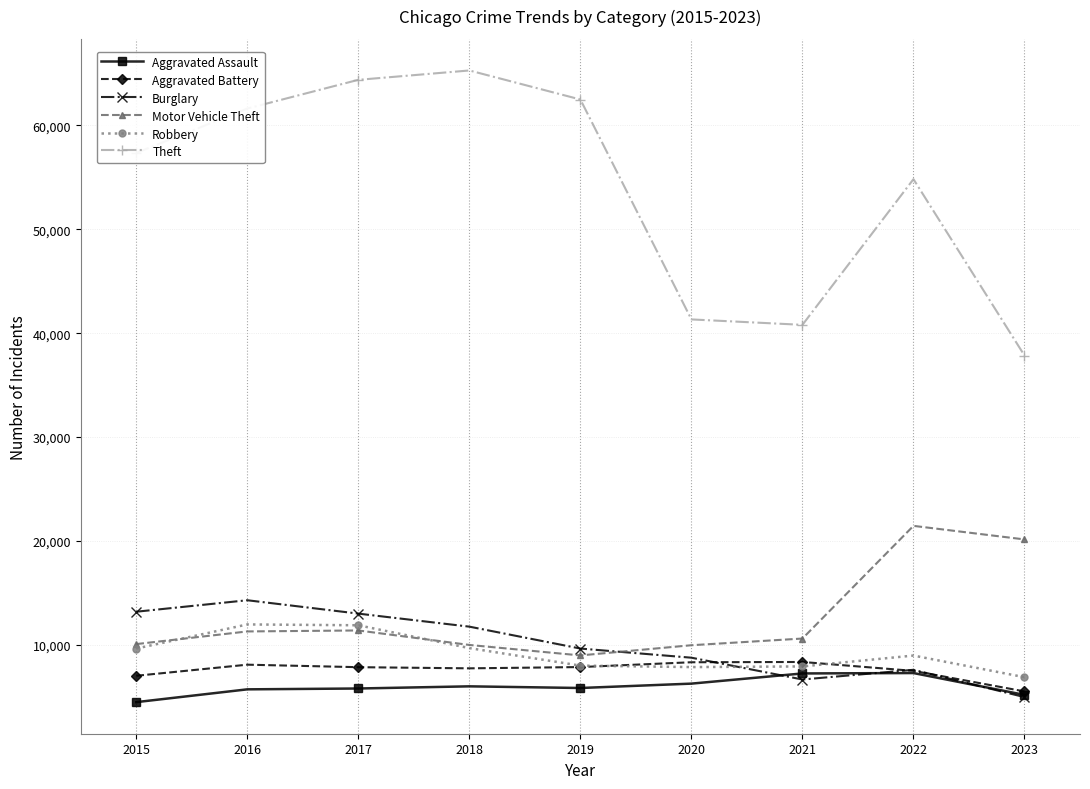

In Theft, how many points are higher than both neighbors (excluding endpoints)?

2